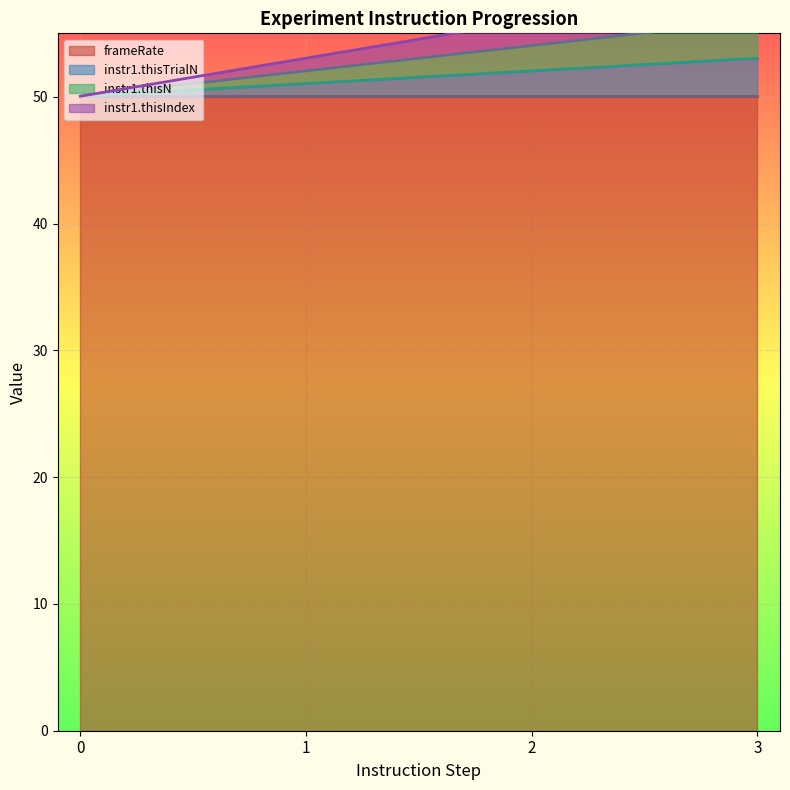

True or false: instr1.thisN has more than 1 interior local peaks.

False